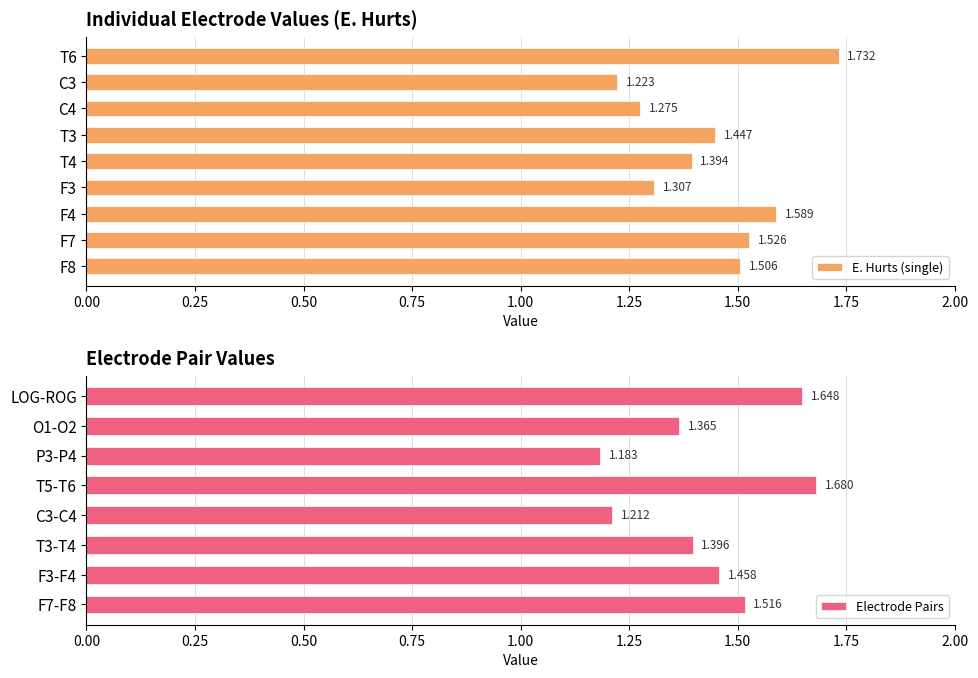

What is the smallest value displayed?

1.2